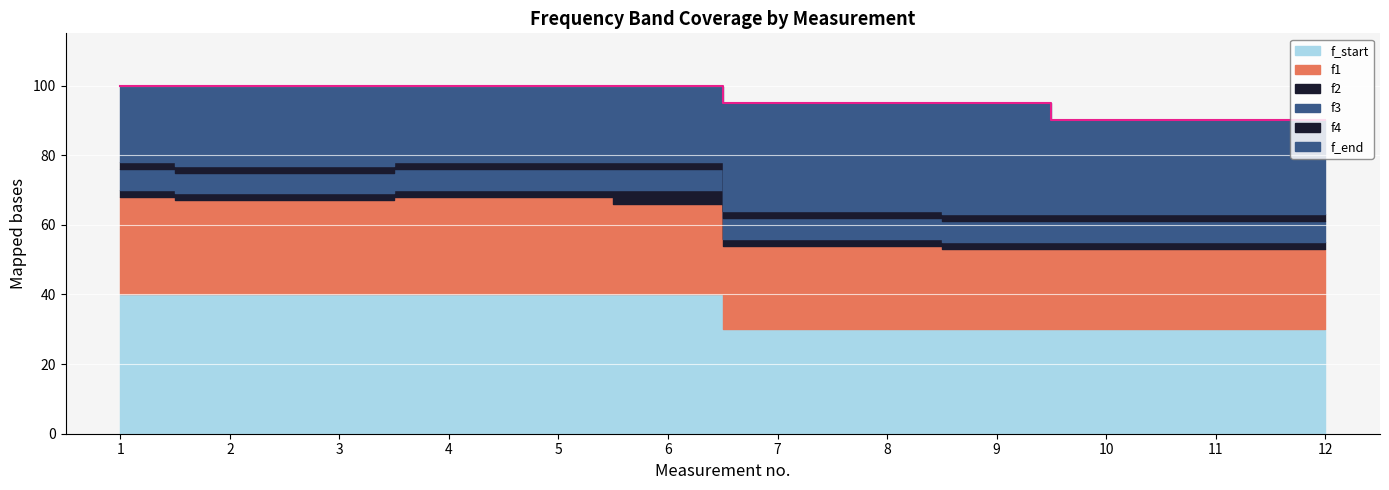

What is the change in value from 6 to 8?

-5